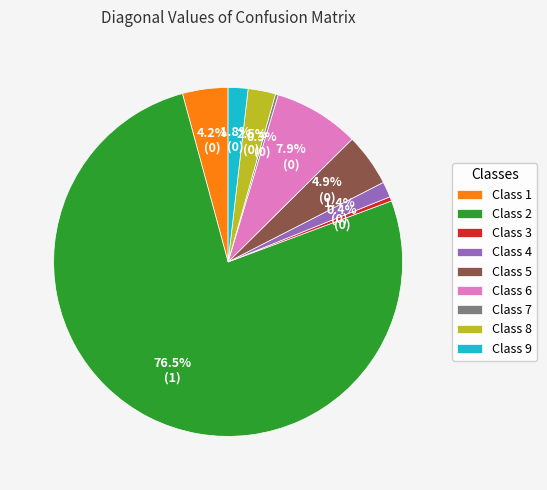

Which has a higher value, Class 3 or Class 1?

Class 1